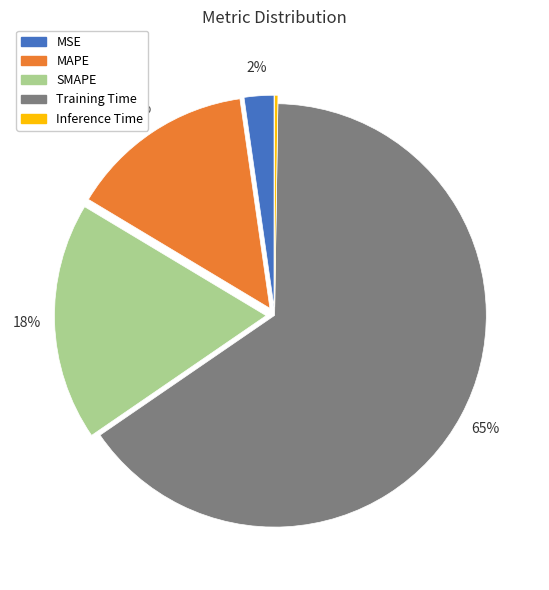

To the nearest percent, what percentage of the pie is MAPE?

14%